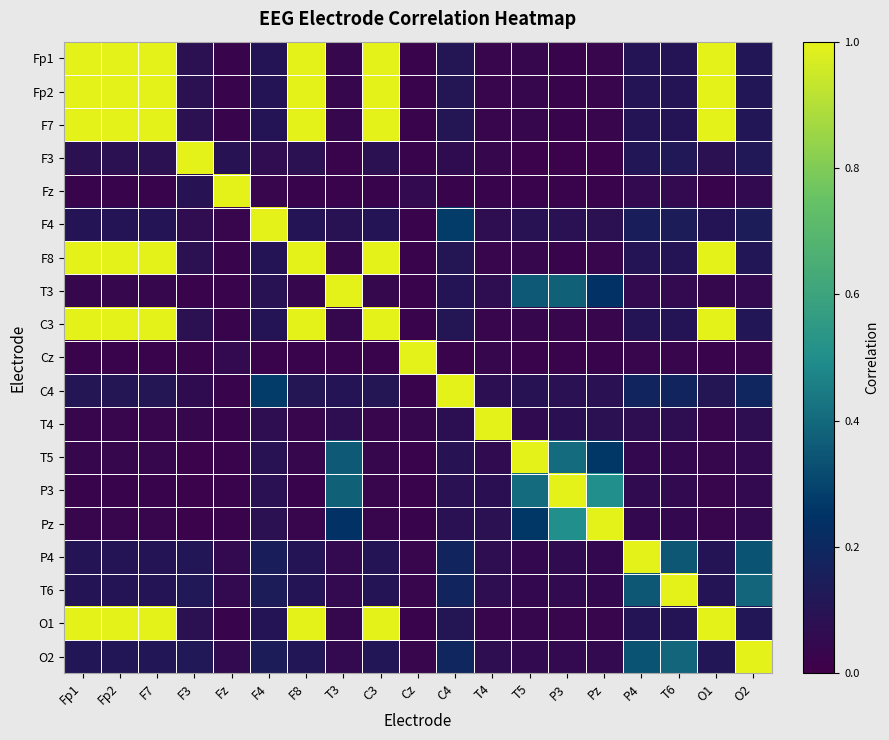

What is the difference between the highest and lowest values at T6?

1.0